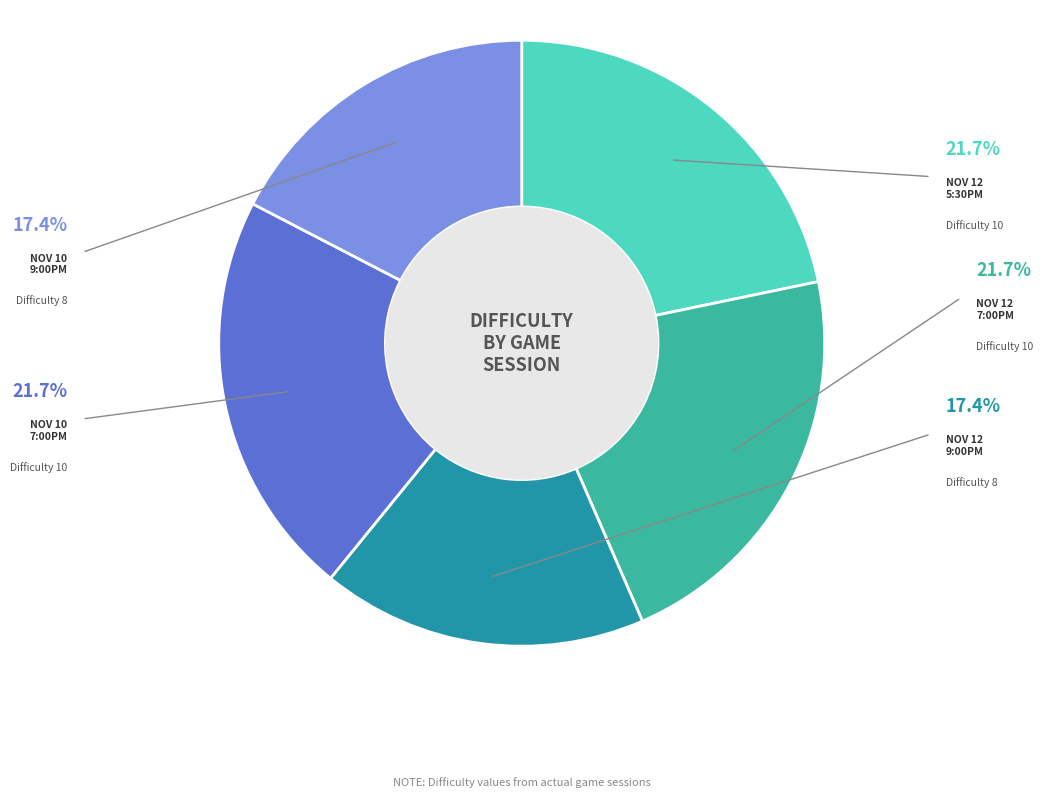

Is there any slice that represents more than half of the pie?

No